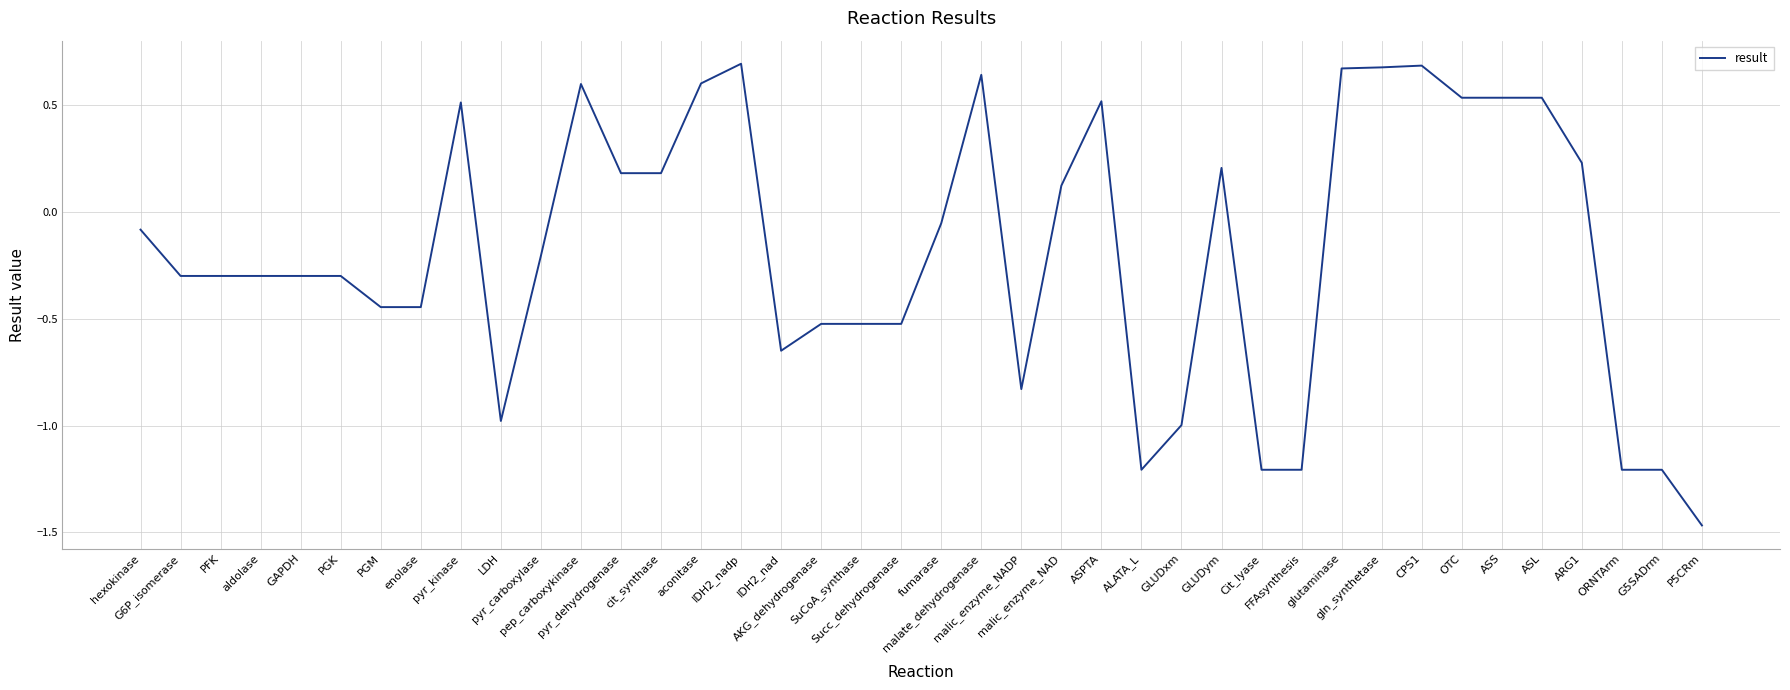

What is the label of the 12th point from the left?

pep_carboxykinase